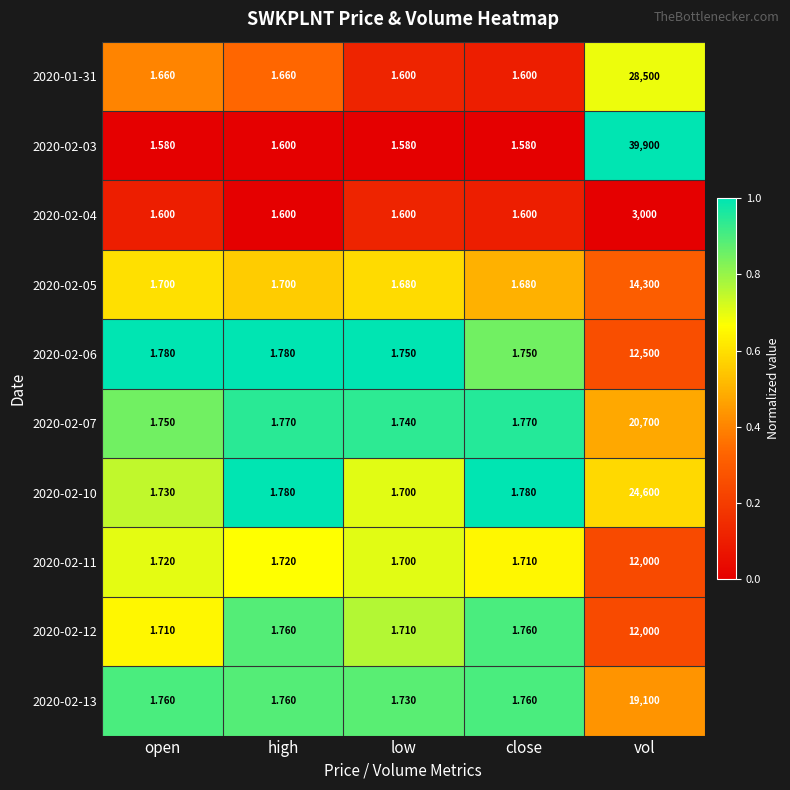

At which category is the sum across all series the highest?

vol